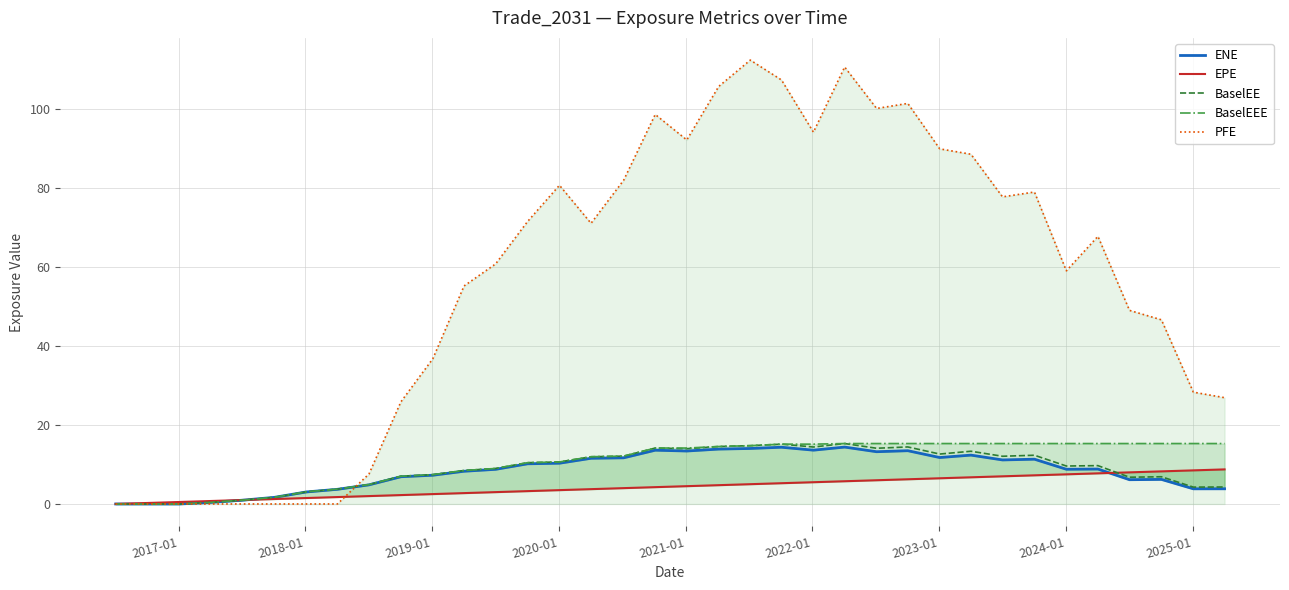

True or false: ENE has more than 1 interior local peaks.

True